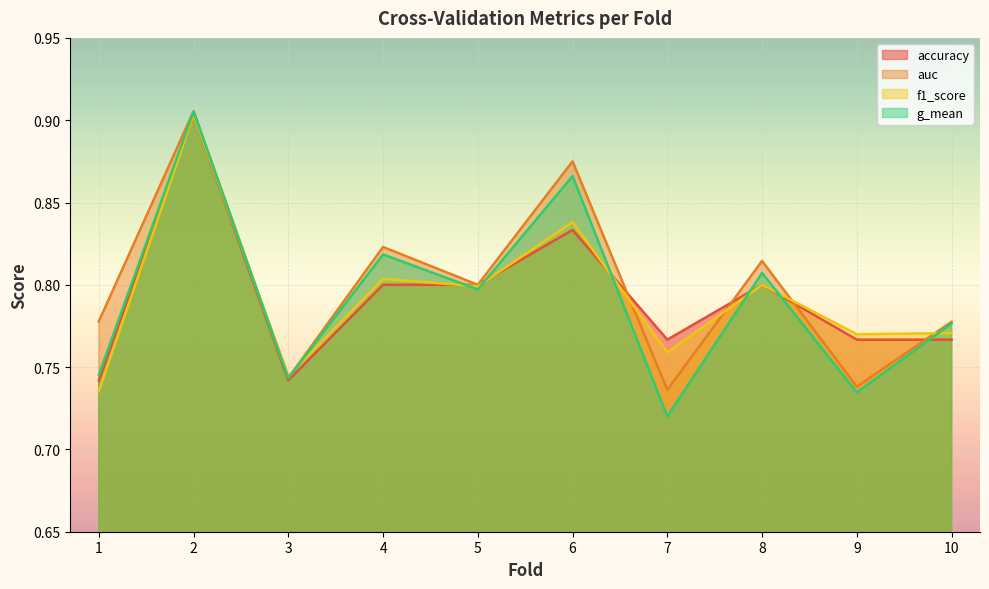

What value does the accuracy series have at 2?

0.9